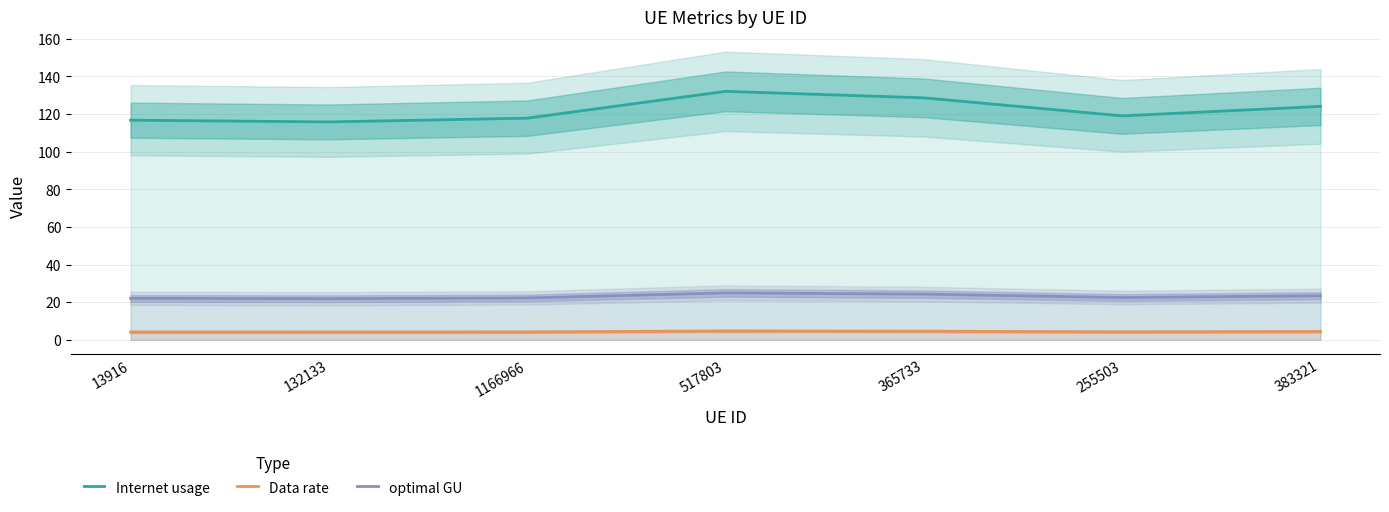

What is the lowest value of the optimal GU series?

21.9